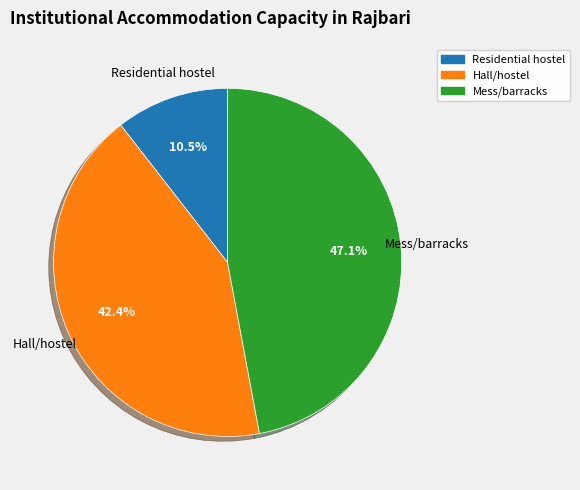

Is the sum of Mess/barracks and Residential hostel greater than half?

Yes